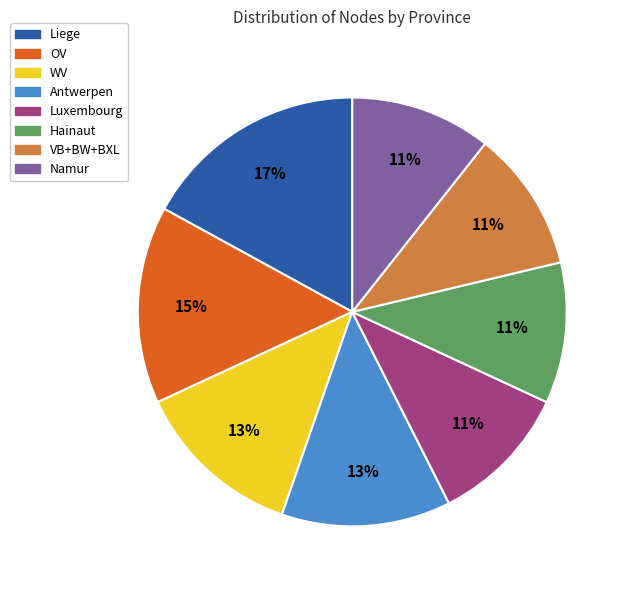

Which category has the biggest portion of the pie?

Liege